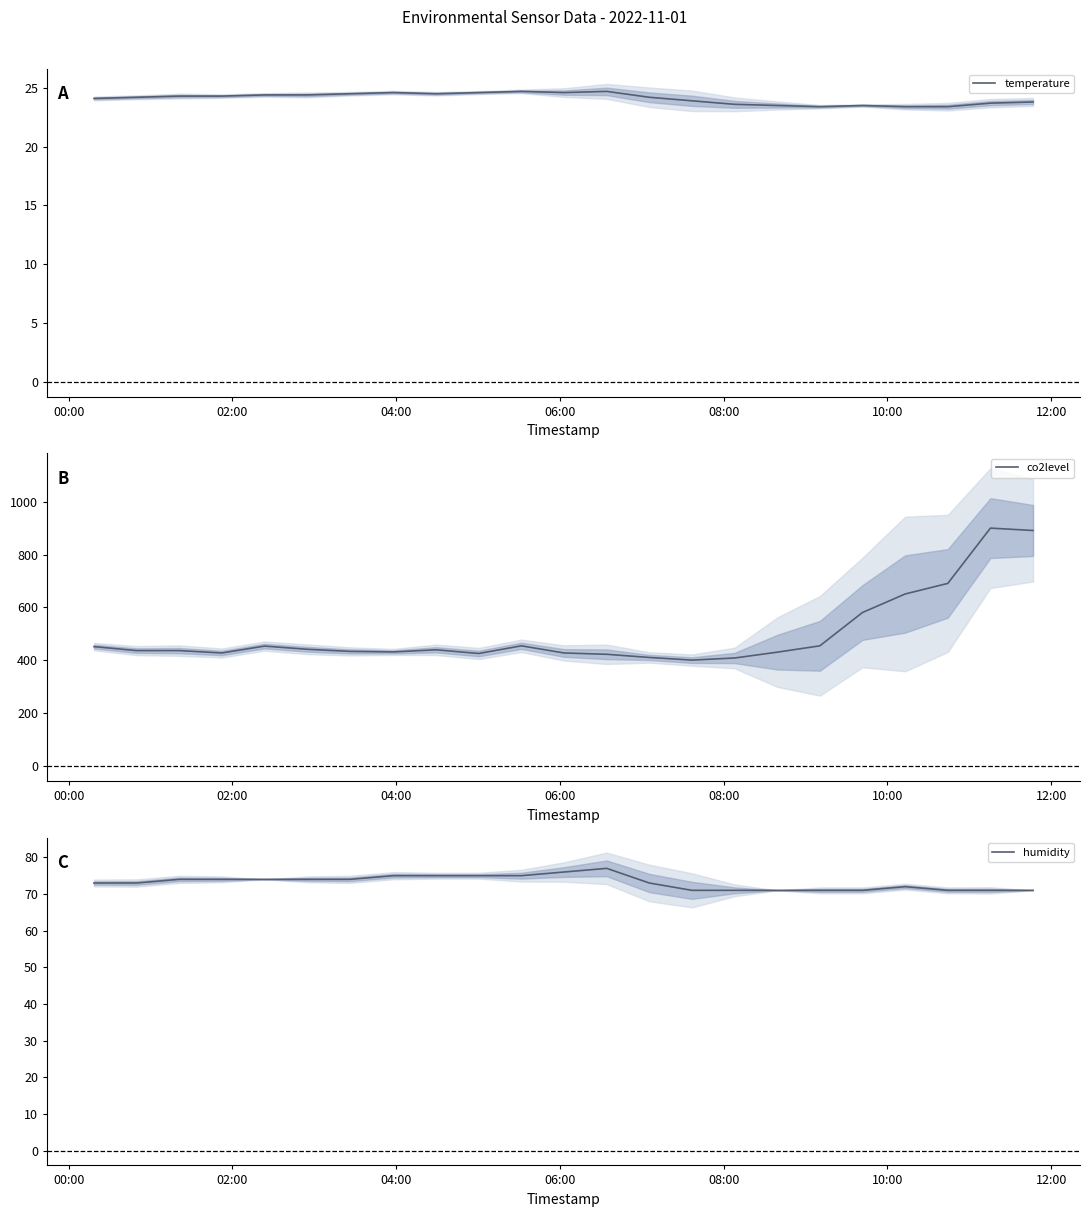

At 02:00, list the series in order from largest to smallest.

co2level, humidity, temperature